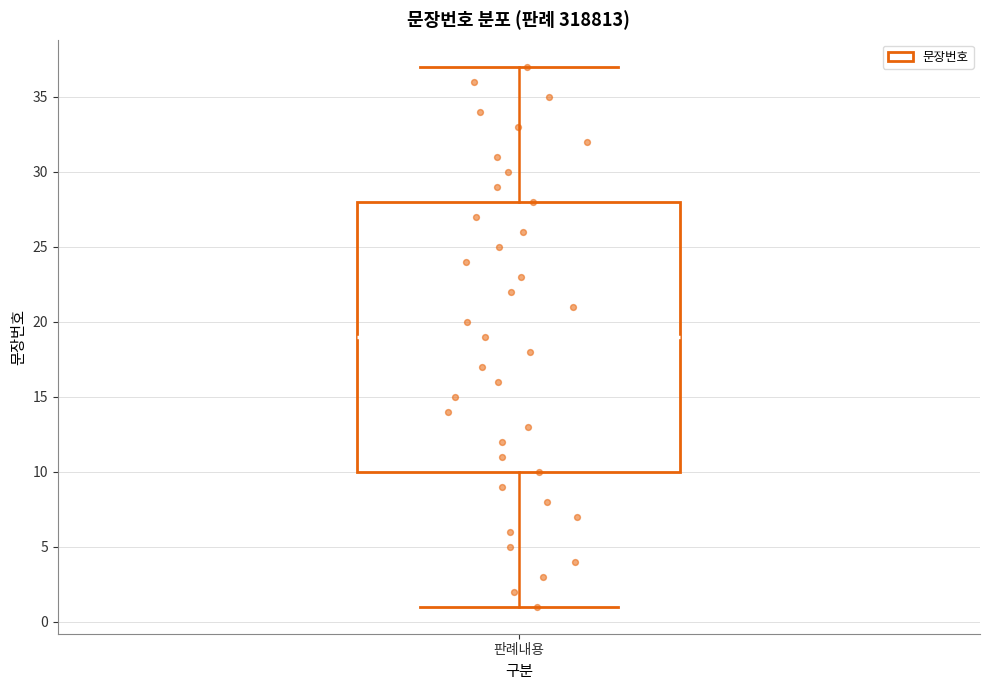

Where does the lower whisker of the box for 판례내용 end on the y-axis? The values are not printed on the chart, so give them approximately, as read against the axis.

1